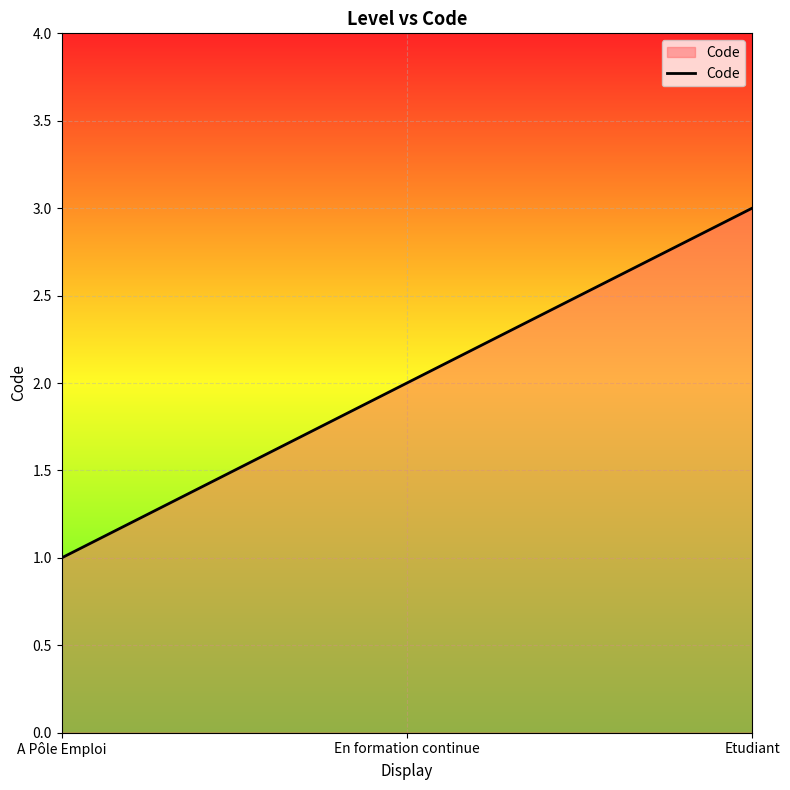

At which category does the chart reach its peak across all series?

Etudiant